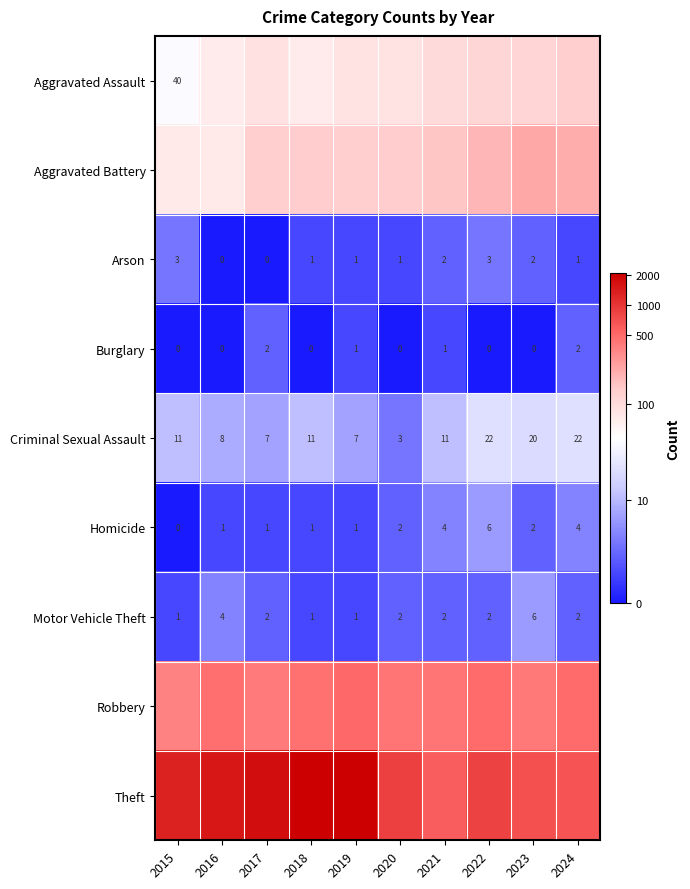

How many values in the Homicide series are below 2?

5